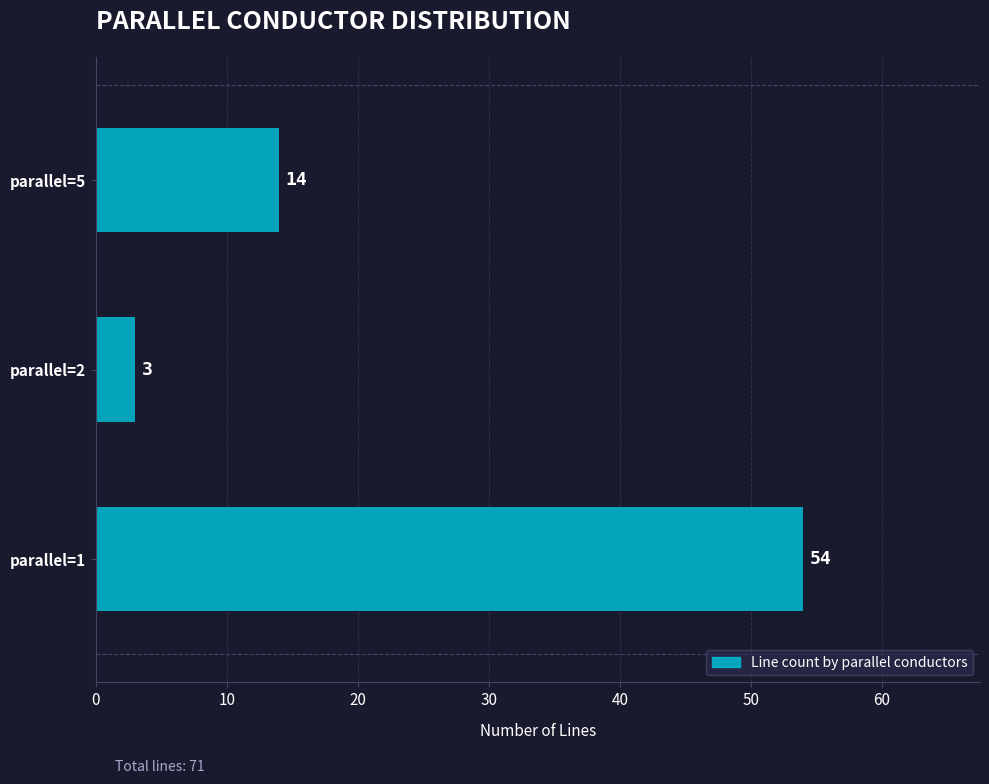

Reading top to bottom, transcribe all the data shown in this chart.

14	3	54